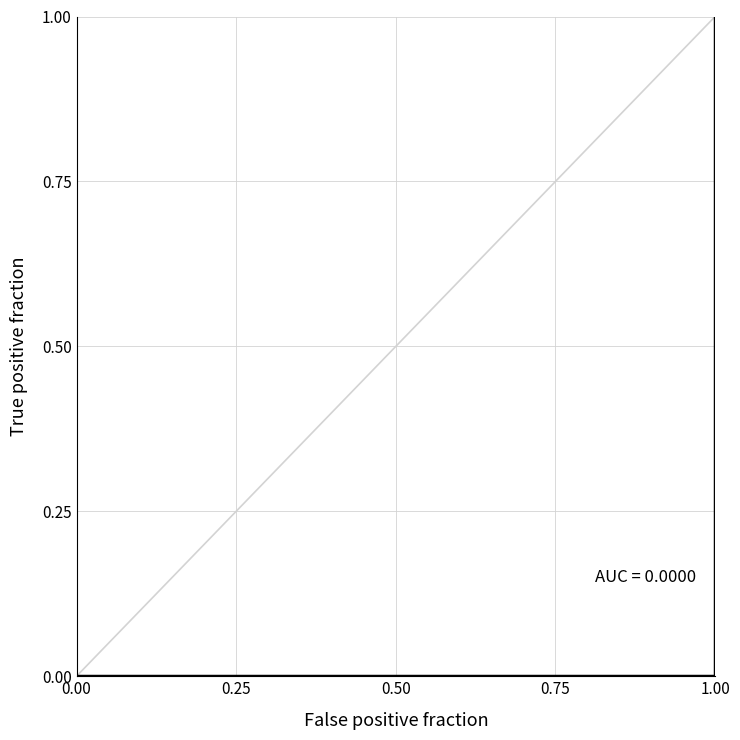

The chart shows a value of 0 at 1.00. True or false?

True